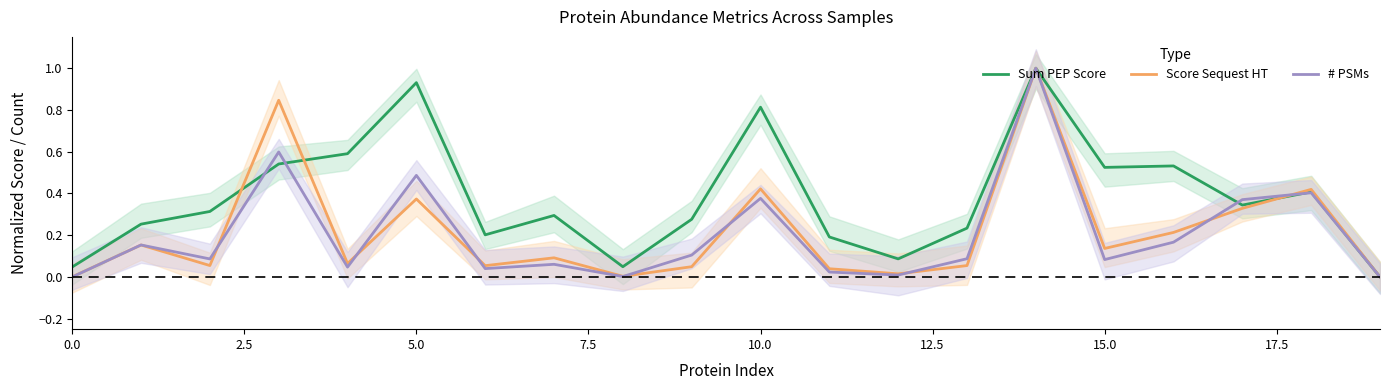

Which has a higher value, 11 or 15?

15